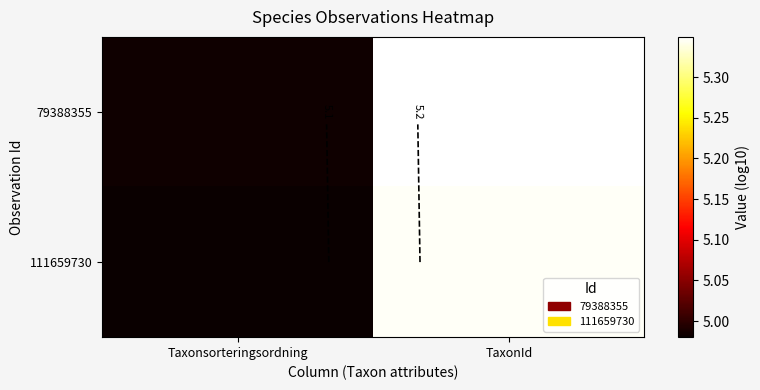

At which label does 111659730 first exceed 5?

TaxonId